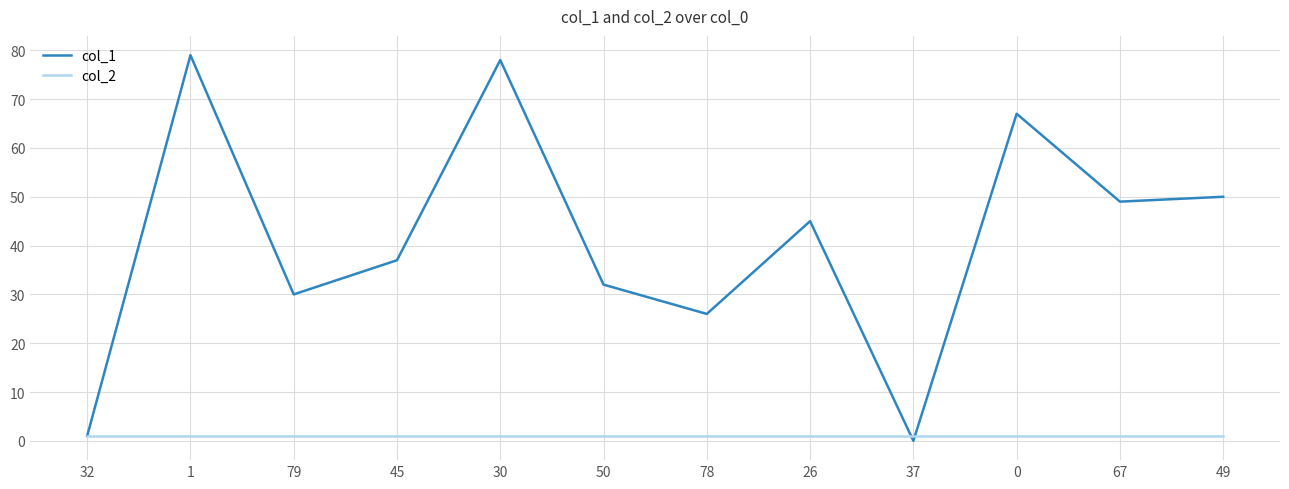

Reading left to right, list all the values displayed in this chart.

col_1: 1	79	30	37	78	32	26	45	0	67	49	50
col_2: 1	1	1	1	1	1	1	1	1	1	1	1